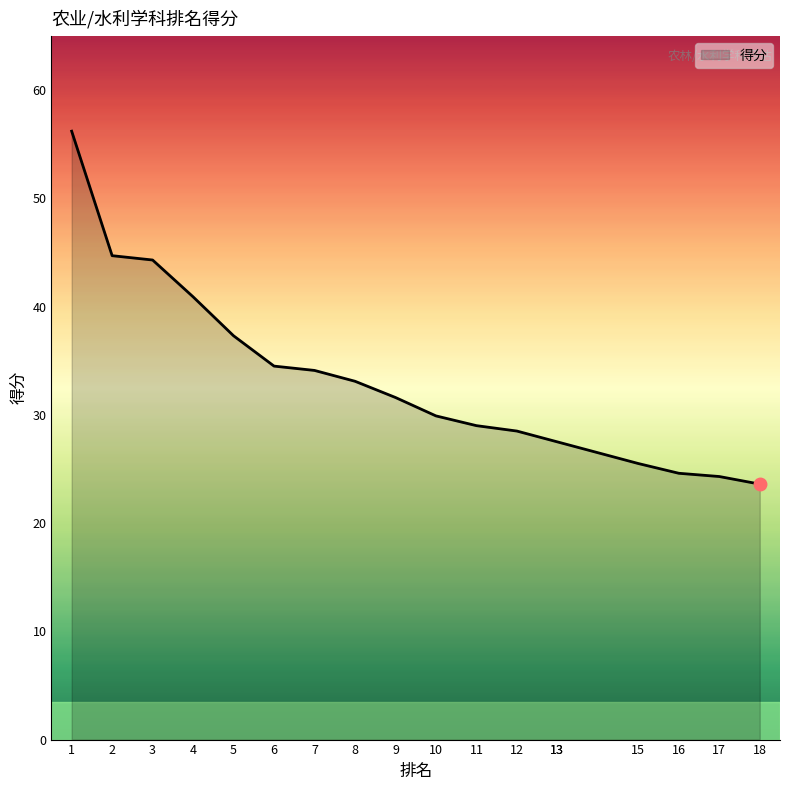

What is the maximum value shown in the chart?

56.2